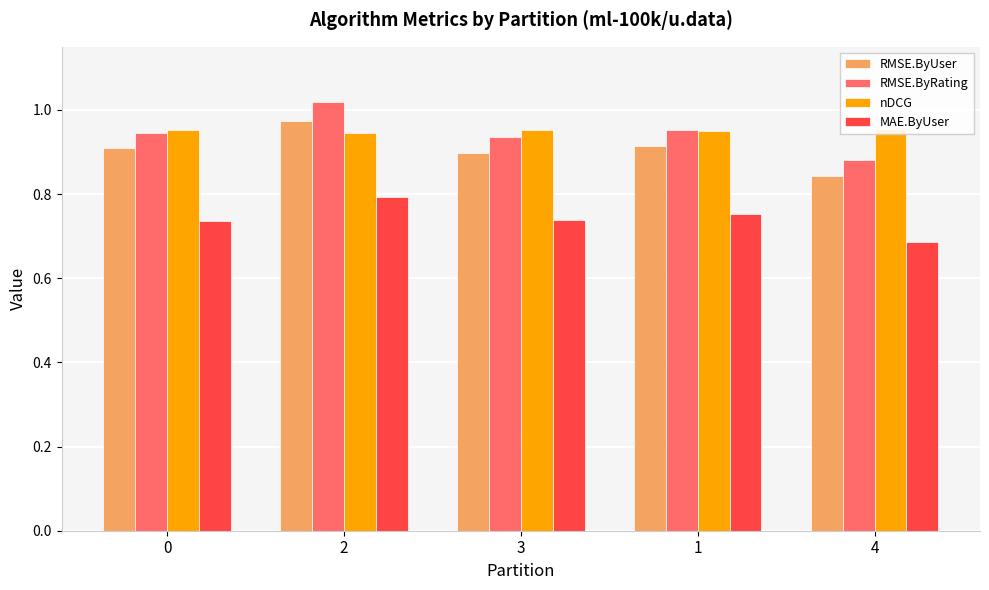

What is the difference between the highest and lowest values at 3?

0.2